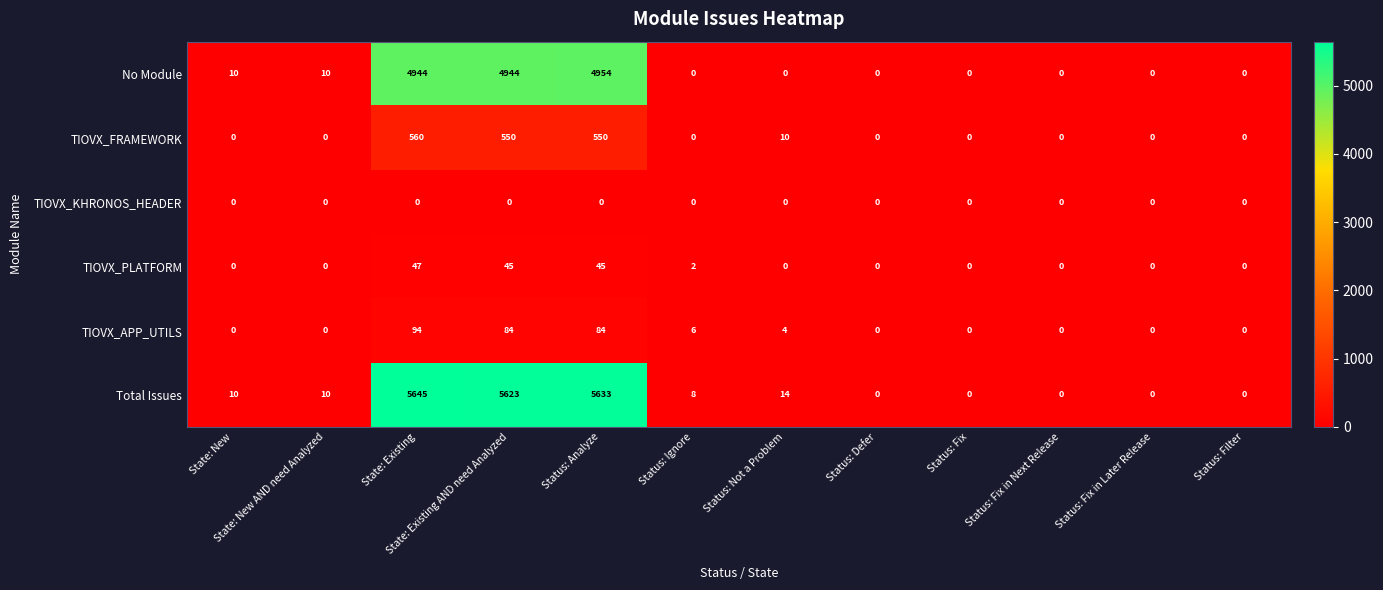

How many positive values does the Total Issues series have?

7